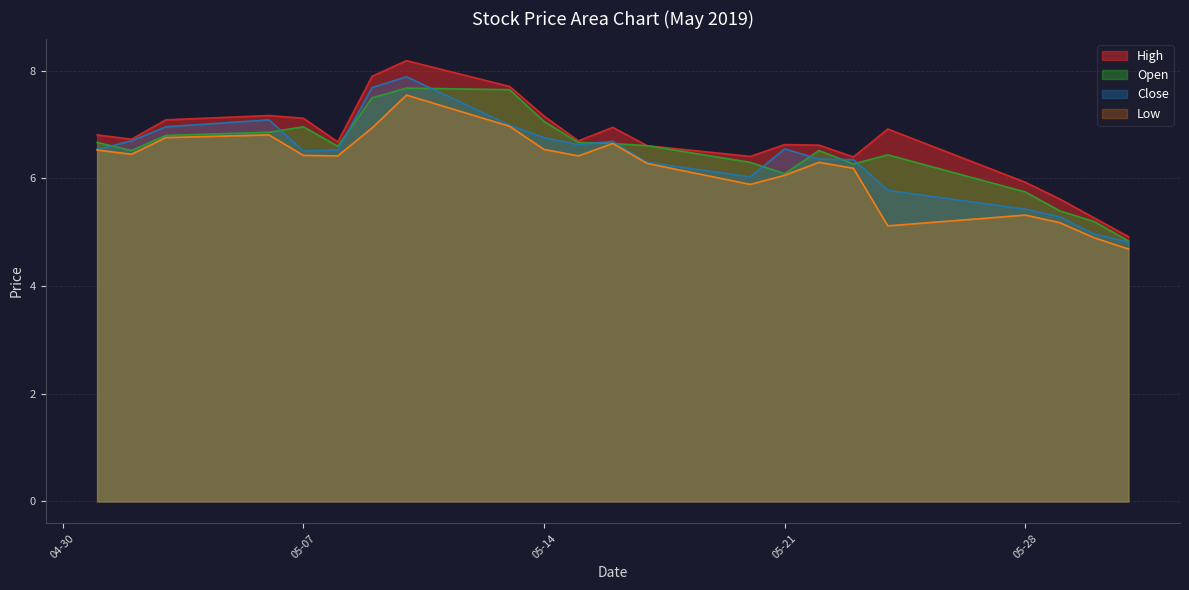

Which series has the largest range (max minus min)?

High